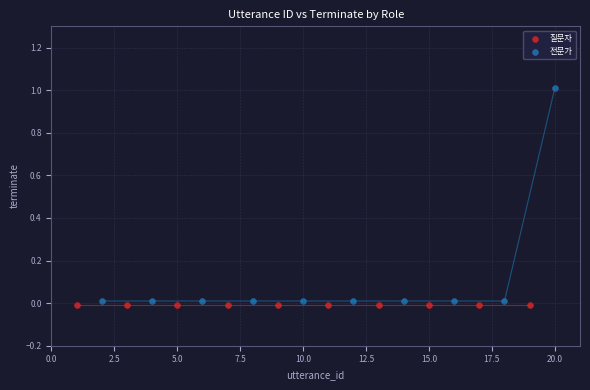

Which series reaches the minimum Y coordinate?

질문자